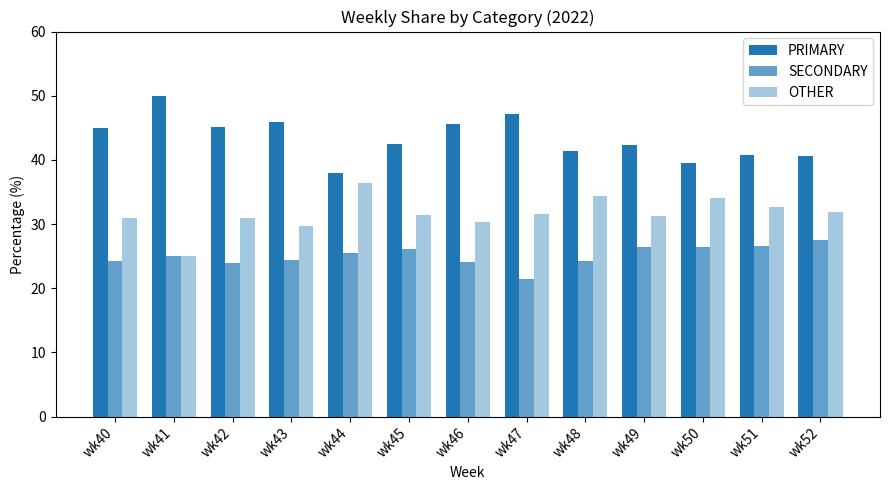

How many categories are shown in the chart?

13